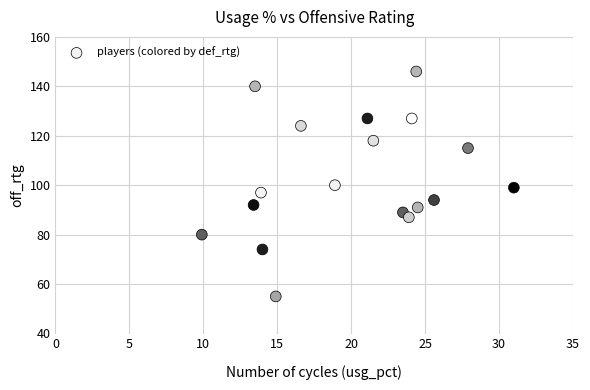

What is the range of Y values (max minus min)?

91